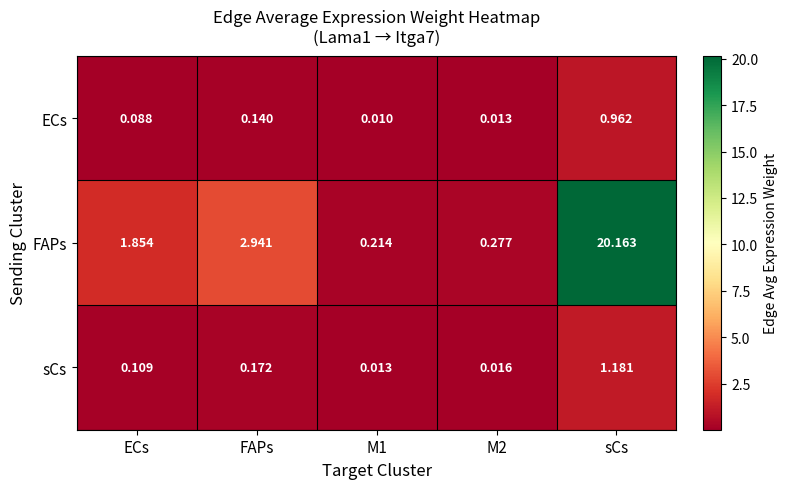

At which category is the sum across all series the highest?

sCs